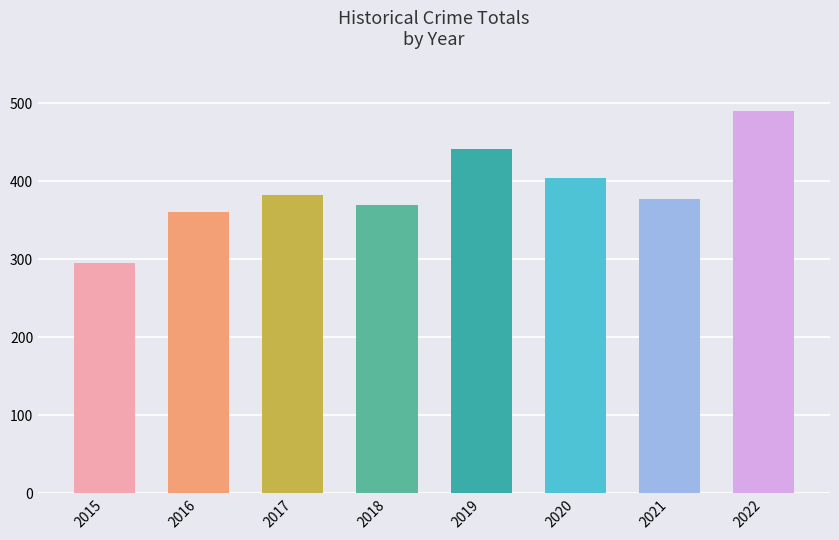

Does the chart contain any negative values?

No